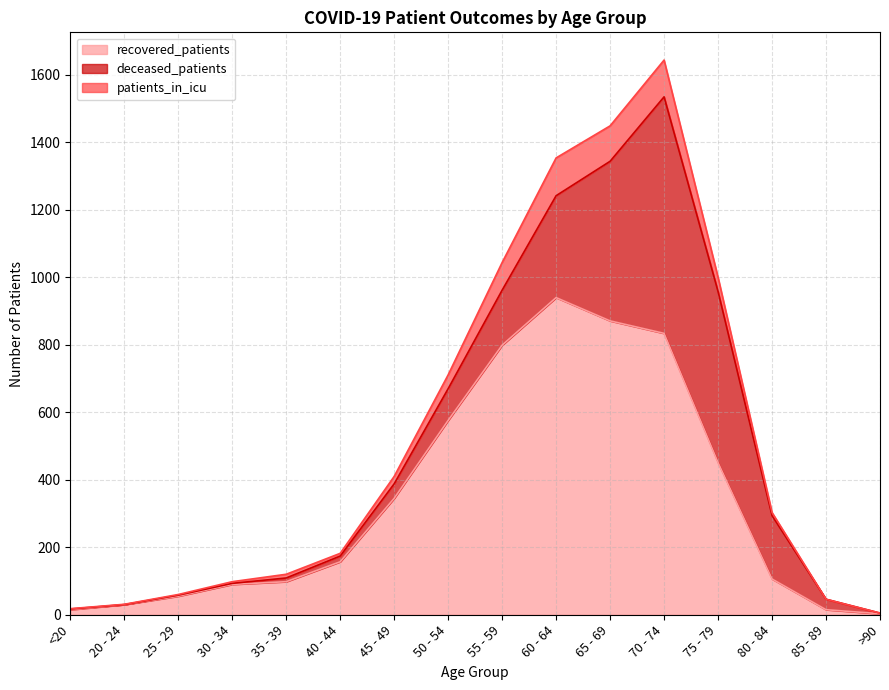

Is it true that deceased_patients equals 58 at 50 - 54?

False